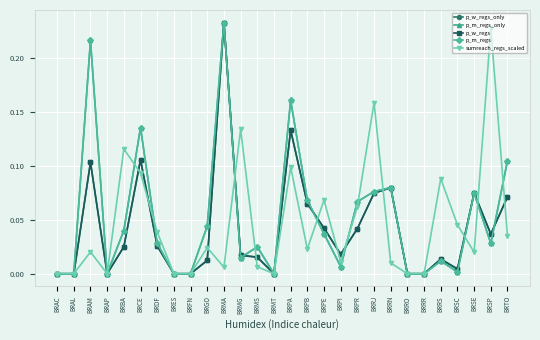

Where do p_w_regs_only and p_m_regs_only first cross each other?

BRMG and BRMS